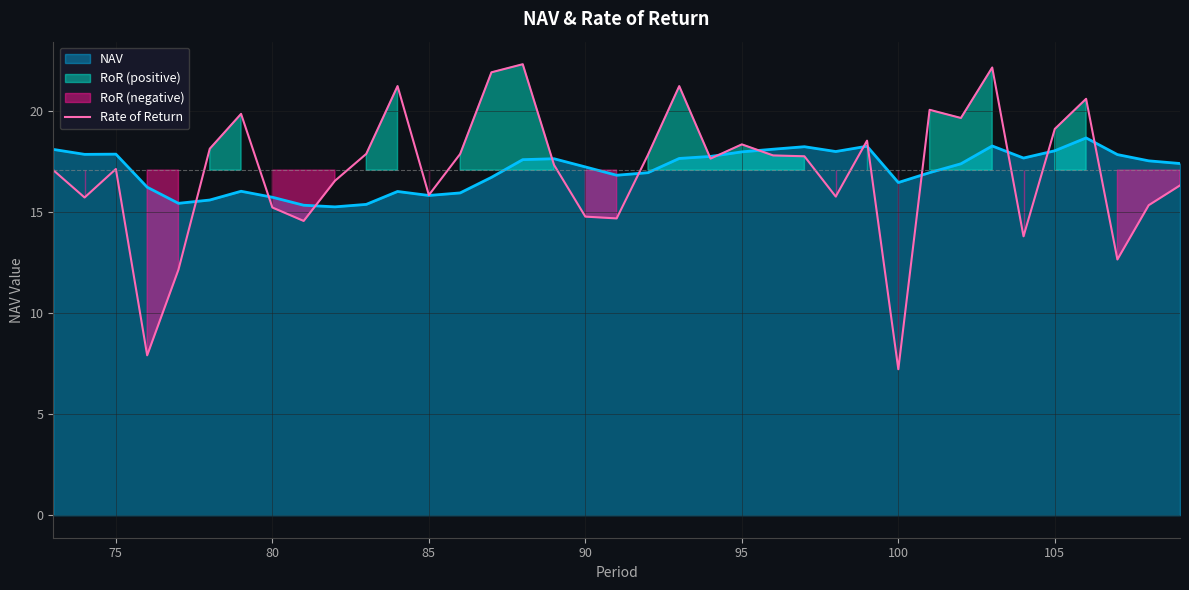

True or false: Rate of Return has a value of 15.2 at 80.

True